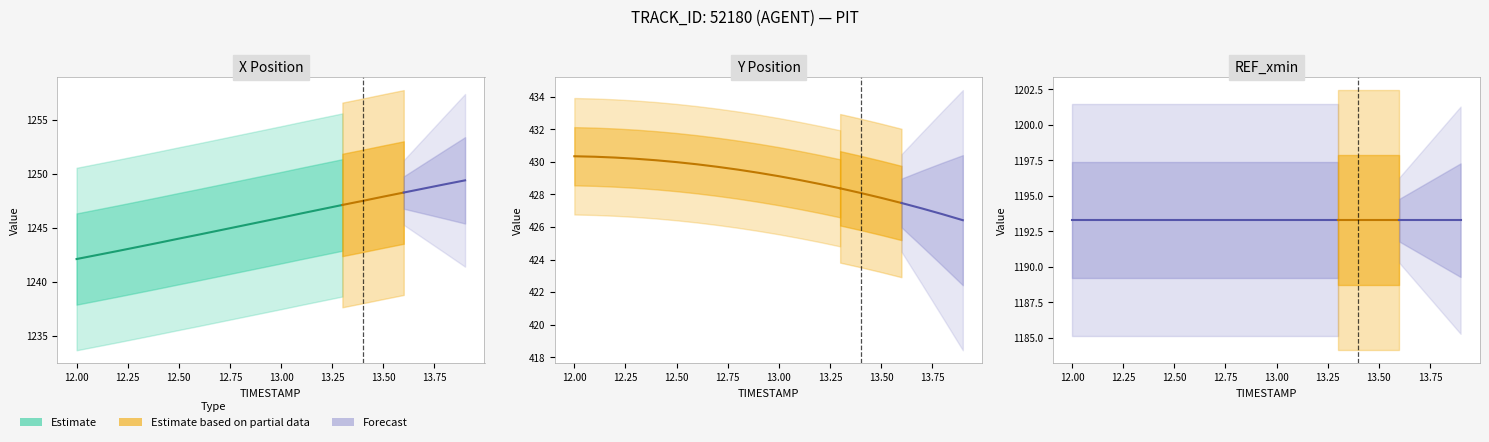

The value of X at 18 is 683.5. True or false?

False